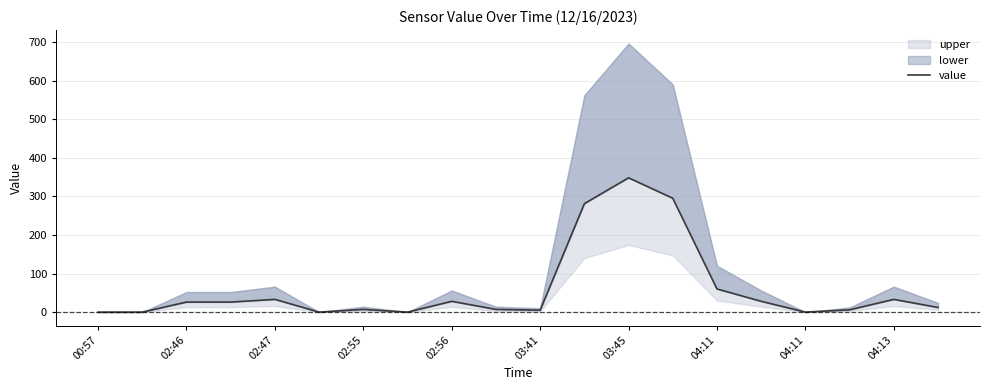

How many values are below 26?

10